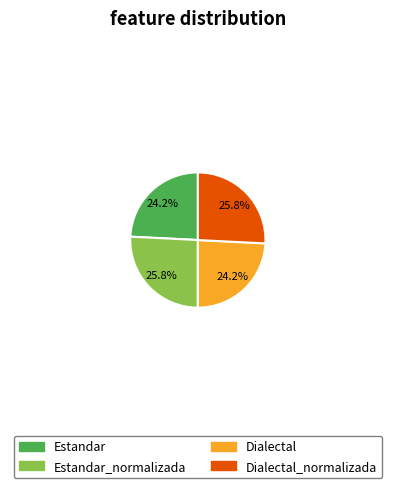

What percentage is NOT represented by Estandar?

75.8%